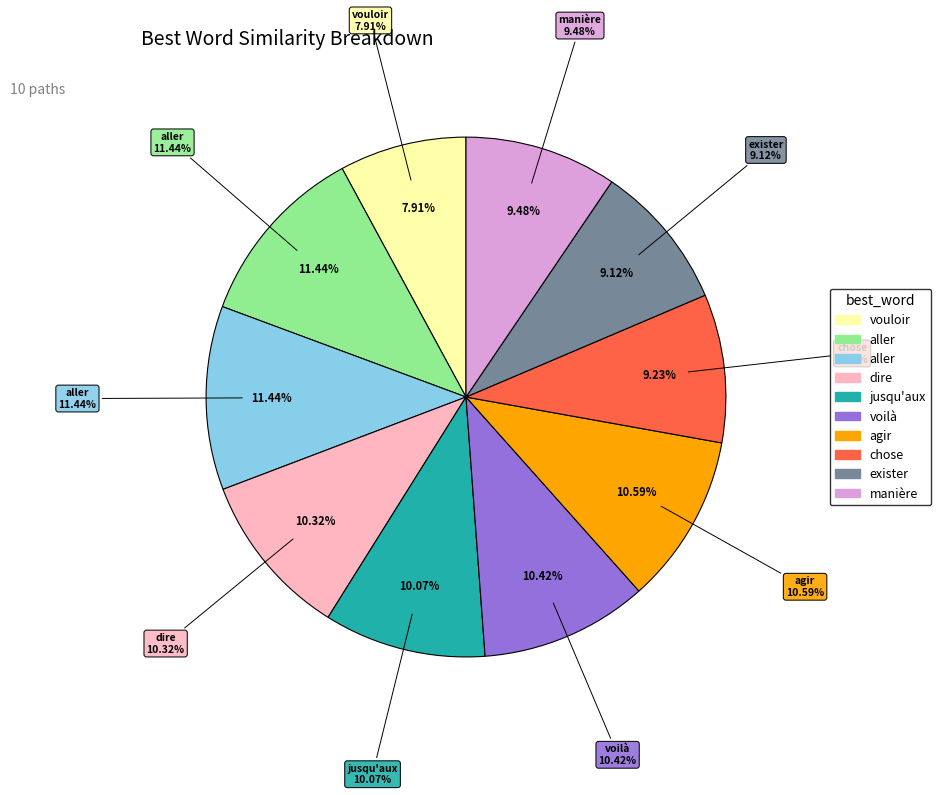

Which category has the biggest portion of the pie?

aller